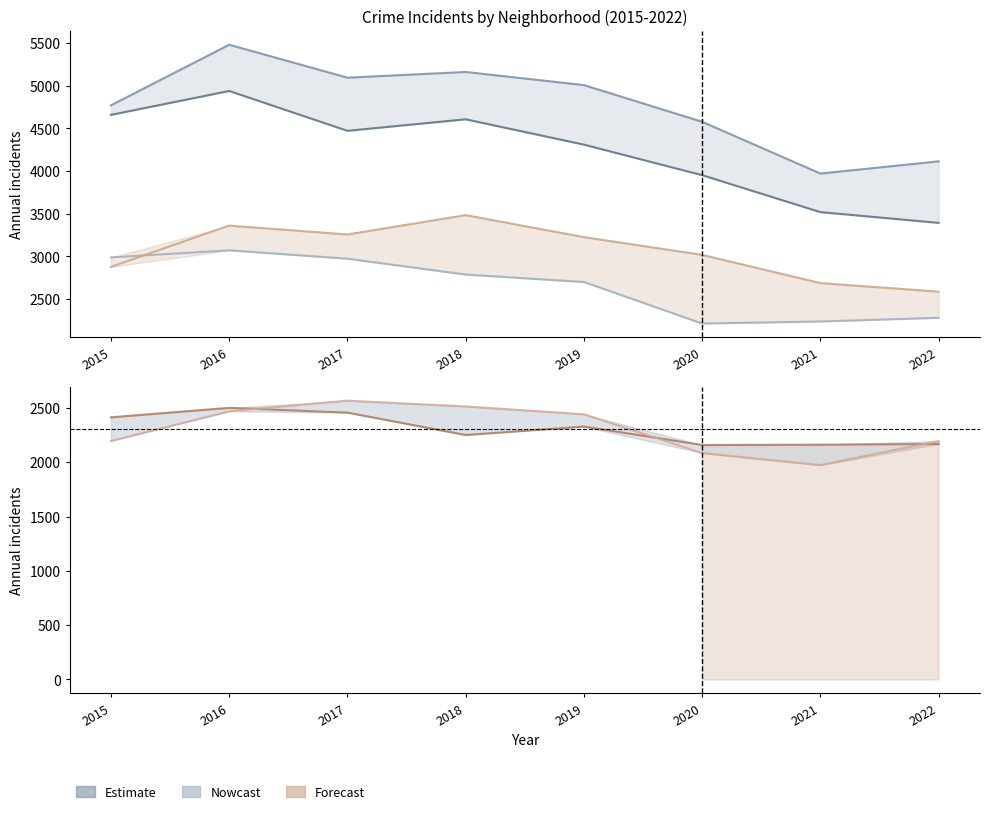

Which label corresponds to the largest value in the chart?

2016